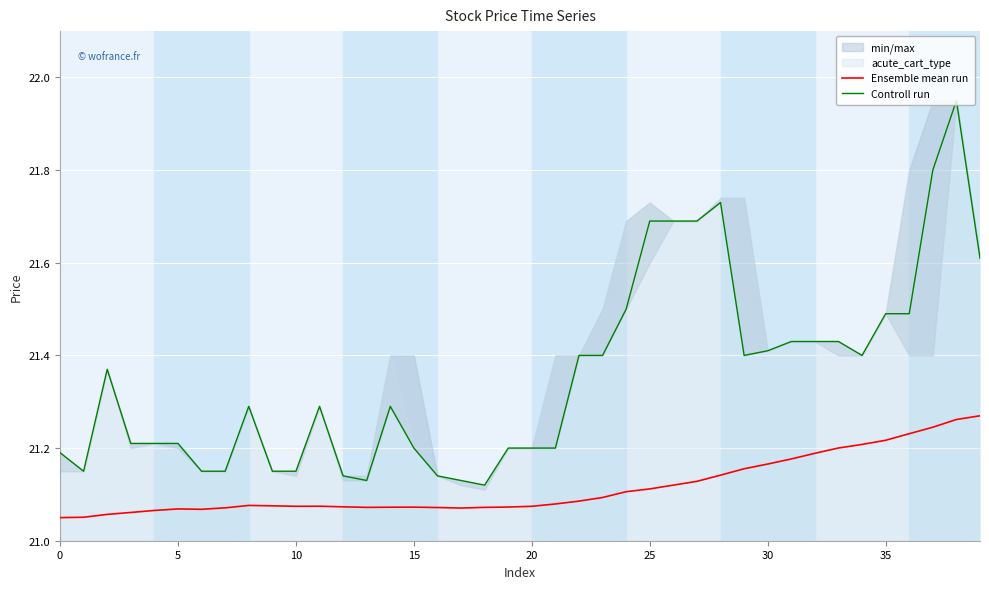

The value of Ensemble mean run at 26 is 30.0. True or false?

False